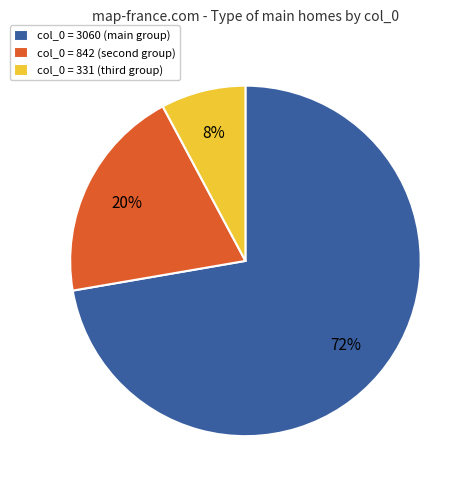

Does any single category account for the majority?

Yes